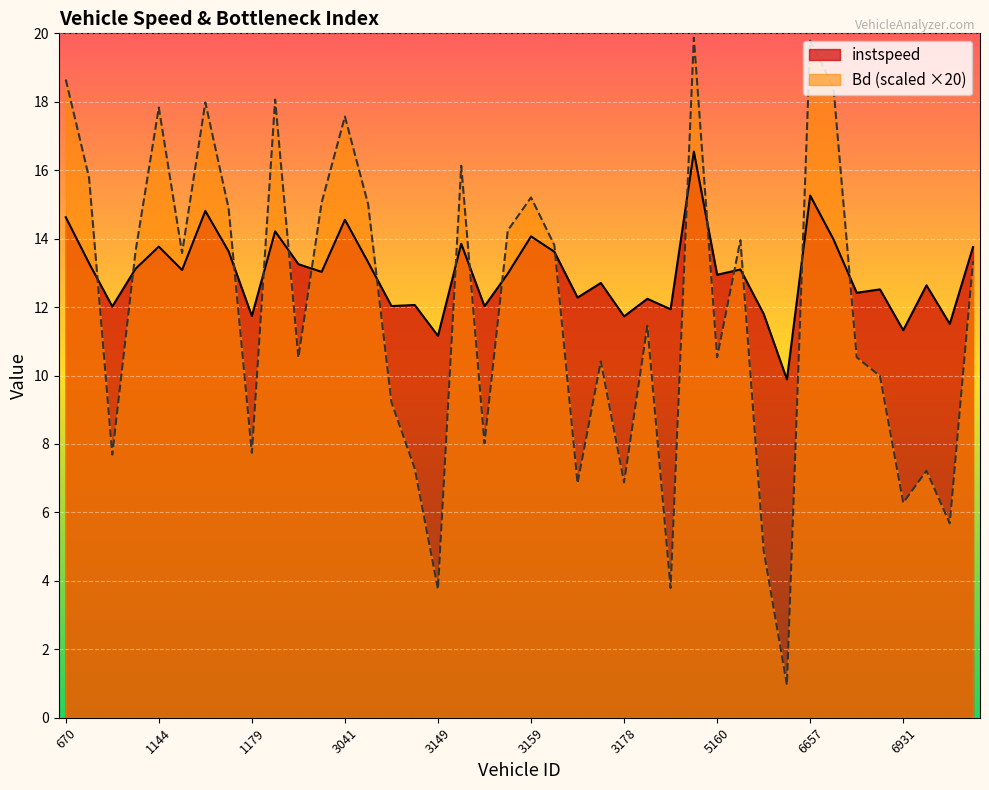

What is the sum of all Bd values?

472.5